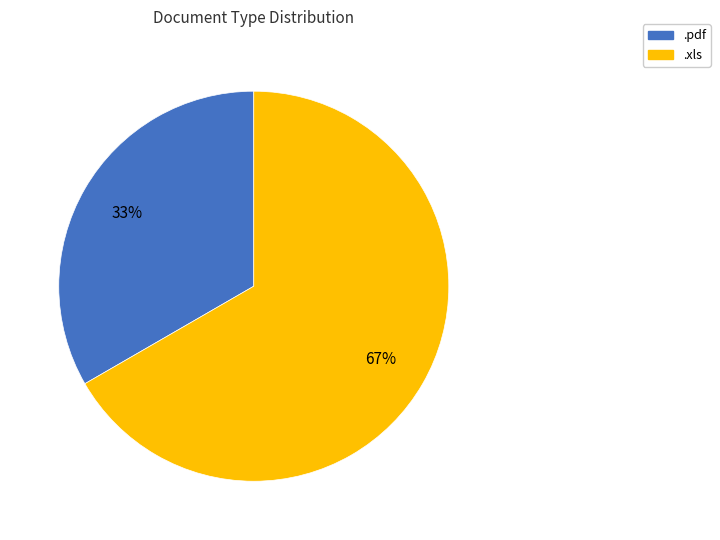

Do .xls and .pdf together represent more than half of the pie?

Yes